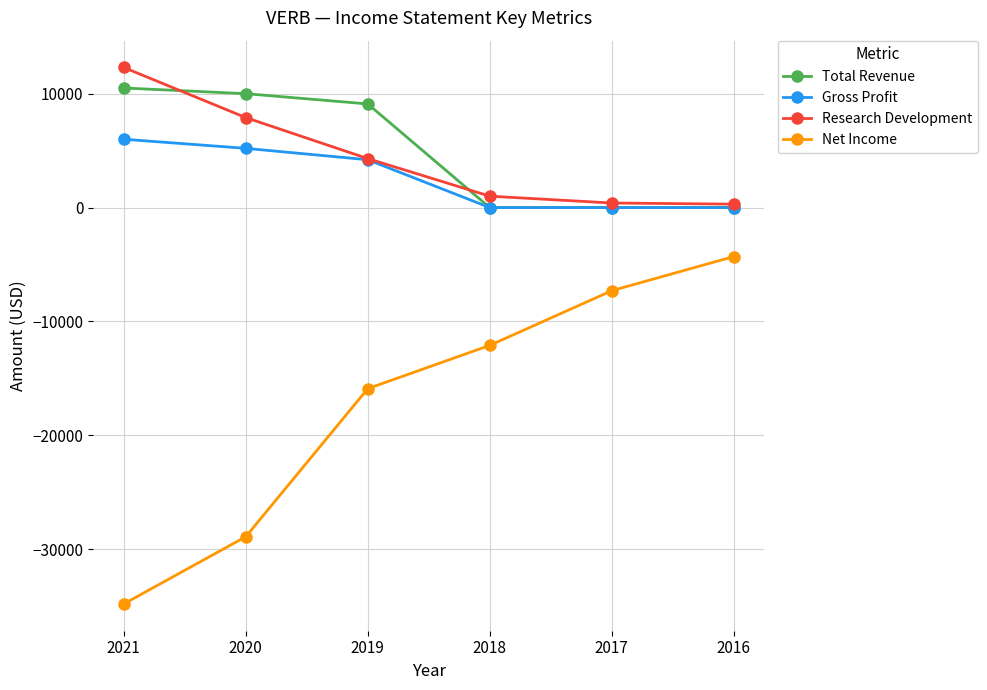

True or false: Net Income and Gross Profit cross at least once.

False